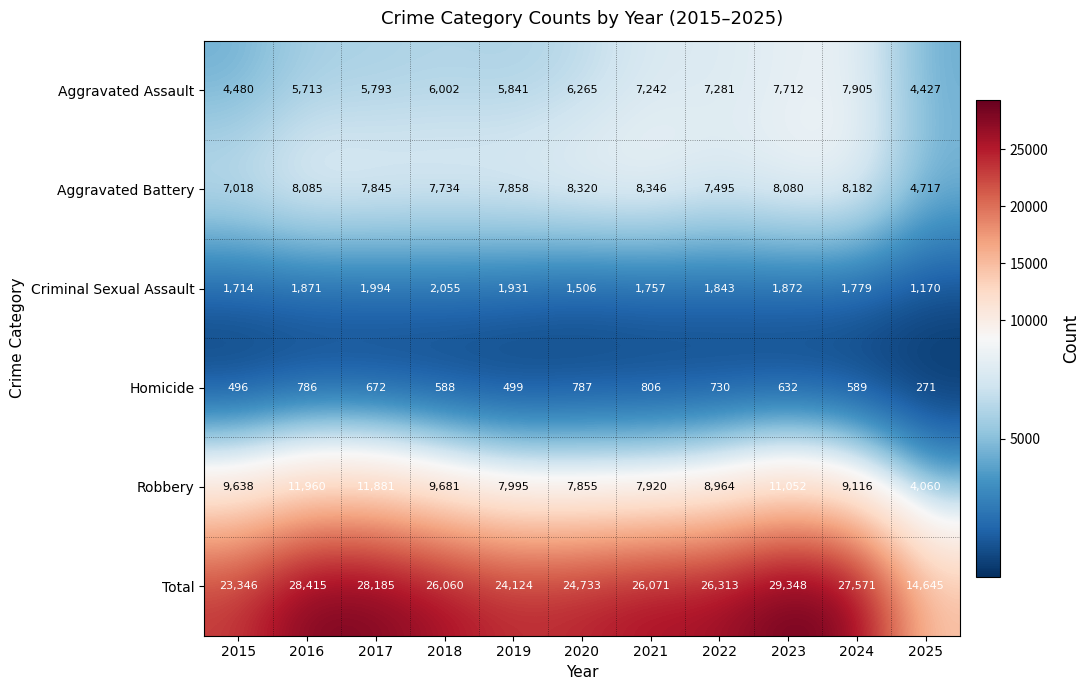

What is the difference between the second highest and second lowest values in the Aggravated Battery series?

1302